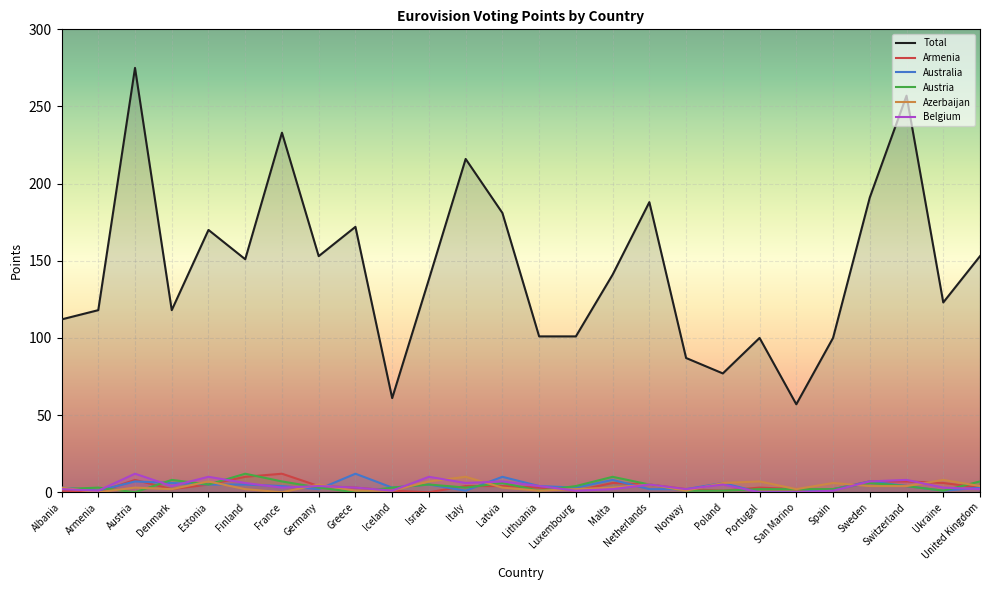

What is the difference between the second highest and minimum values in the Azerbaijan series?

8